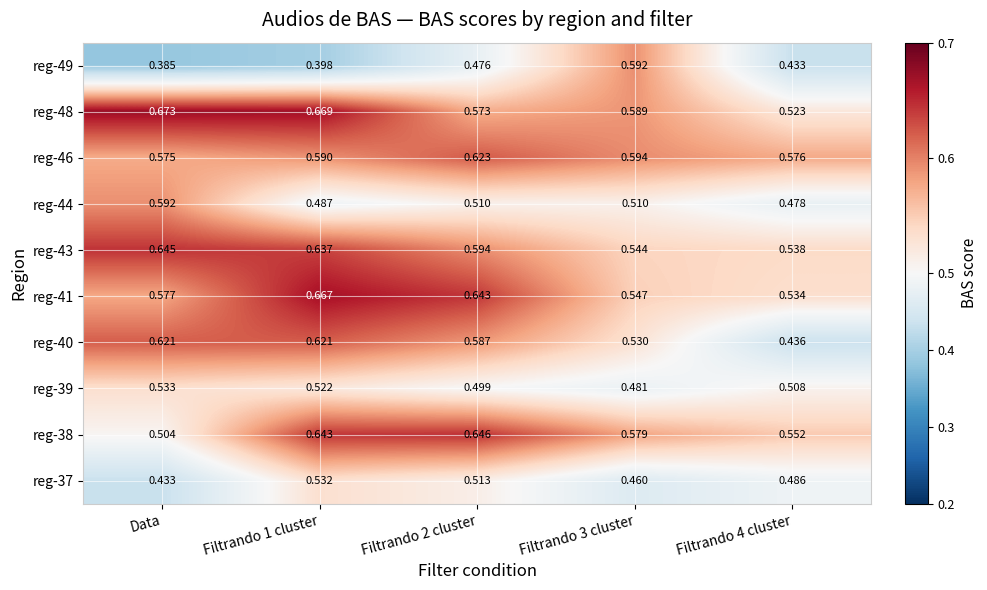

Is the value of reg-46 at Filtrando 4 cluster greater than the value of reg-43 at Data?

No